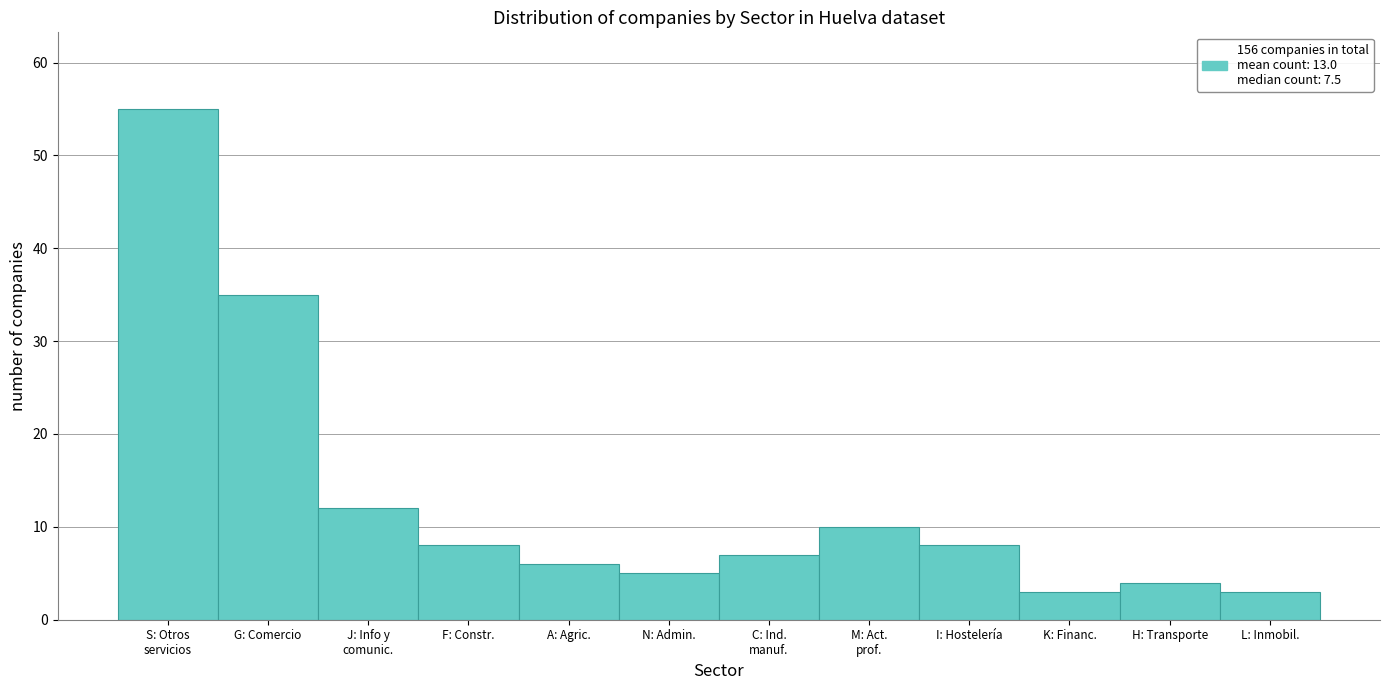

Reading left to right, extract all data points from this chart.

55	35	12	8	6	5	7	10	8	3	4	3